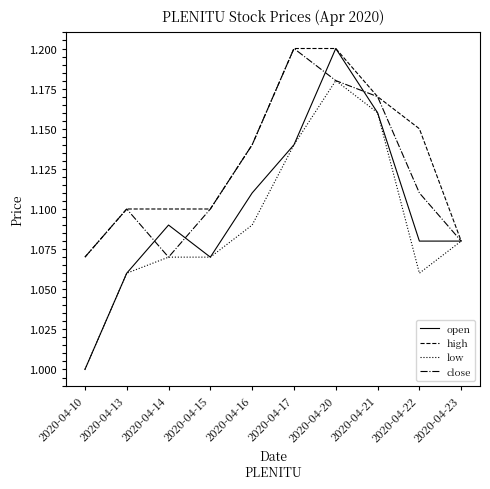

Which series has the largest range (max minus min)?

open